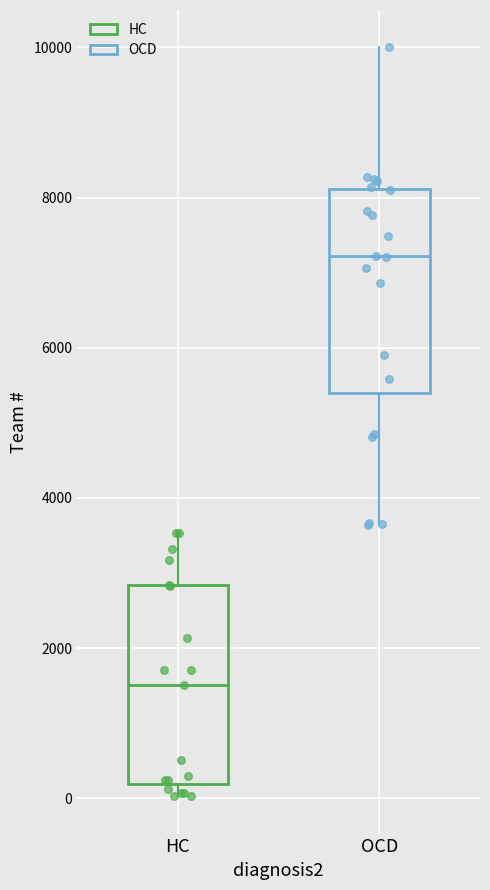

Which box has the highest median line?

OCD